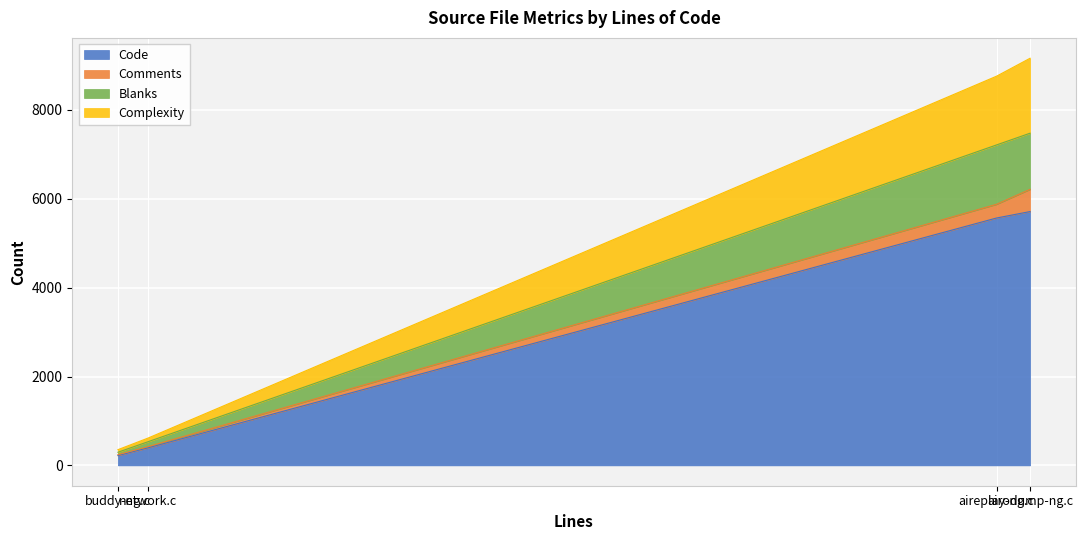

True or false: Blanks and Complexity cross at least once.

False